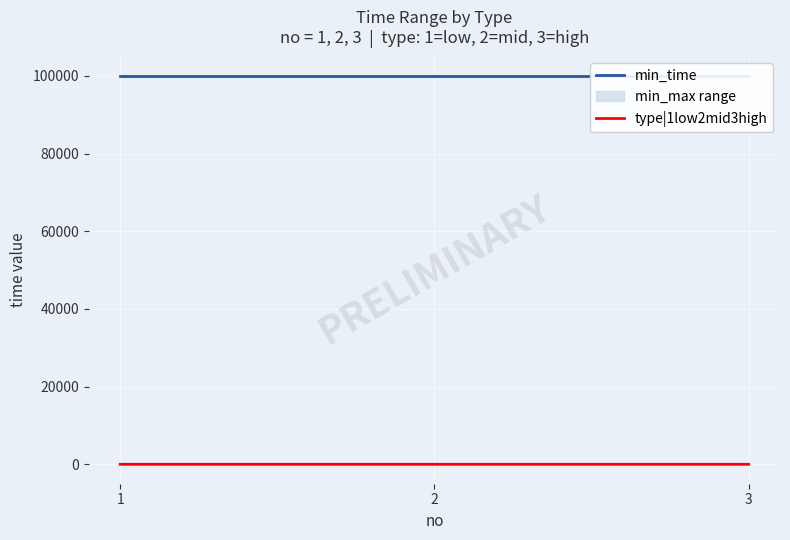

At which category does the chart reach its minimum across all series?

1